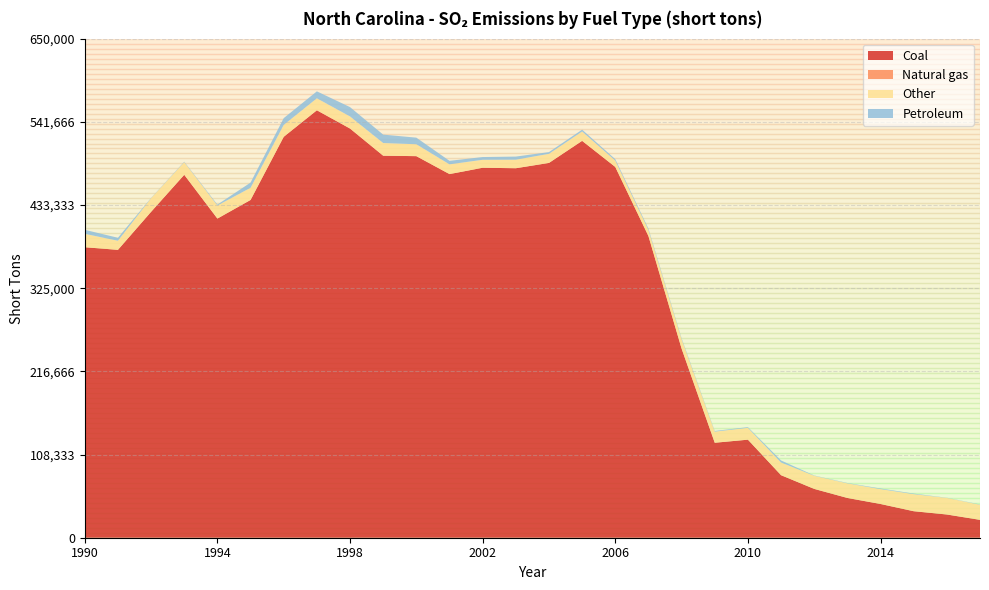

Reading left to right, list all the values displayed in this chart.

Coal: 1990=378382	1991=374981	1992=424519	1993=472747	1994=415724	1995=439975	1996=522206	1997=556780	1998=532992	1999=497620	2000=497039	2001=473655	2002=481923	2003=481288	2004=488210	2005=516957	2006=482961	2007=392943	2008=246364	2009=123709	2010=127717	2011=81442	2012=63584	2013=51793	2014=43936	2015=34523	2016=30233	2017=23263
Natural gas: 1990=1	1991=1	1992=1	1993=2	1994=1	1995=2	1996=1	1997=1	1998=2	1999=2	2000=2	2001=4	2002=4	2003=8	2004=4	2005=7	2006=8	2007=8	2008=9	2009=9	2010=21	2011=36	2012=43	2013=54	2014=45	2015=71	2016=79	2017=76
Other: 1990=17466	1991=11845	1992=17792	1993=16444	1994=17000	1995=15855	1996=15521	1997=15605	1998=15778	1999=16515	2000=15490	2001=12723	2002=10350	2003=11121	2004=11841	2005=12215	2006=8246	2007=7948	2008=12315	2009=14478	2010=15399	2011=16511	2012=17076	2013=18995	2014=19346	2015=22185	2016=21571	2017=19610
Petroleum: 1990=5202	1991=3896	1992=342	1993=624	1994=1168	1995=6770	1996=8810	1997=9060	1998=12152	1999=10936	2000=8606	2001=4565	2002=3598	2003=4065	2004=2259	2005=2359	2006=1881	2007=1713	2008=1209	2009=885	2010=914	2011=2654	2012=392	2013=451	2014=820	2015=735	2016=218	2017=416